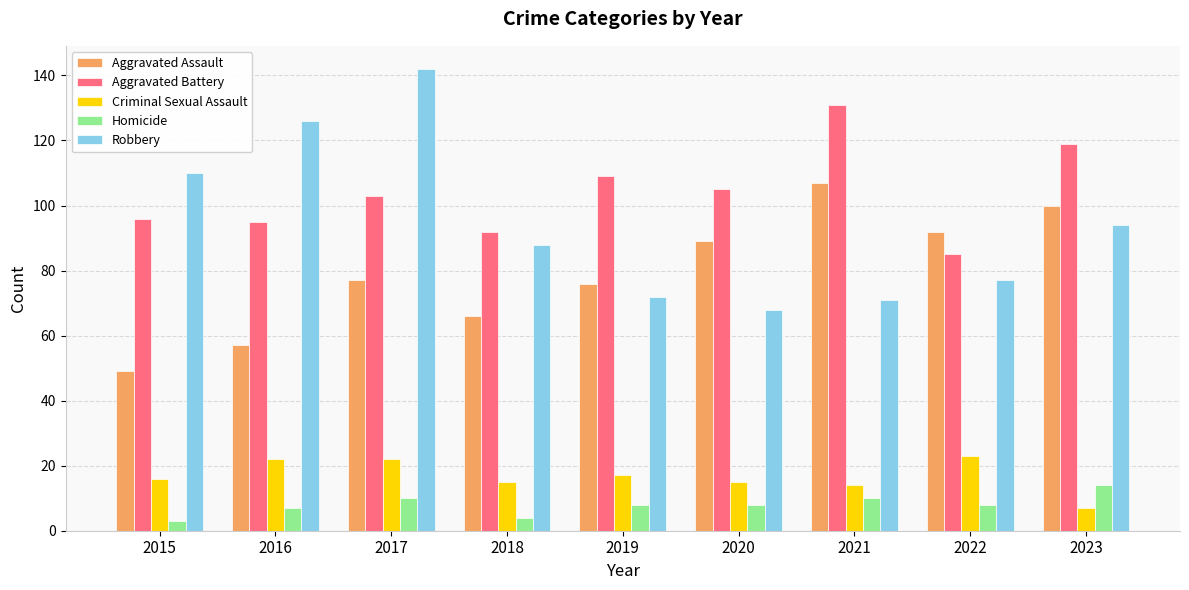

What is the value of the Robbery bar at the 3rd from the left?

142